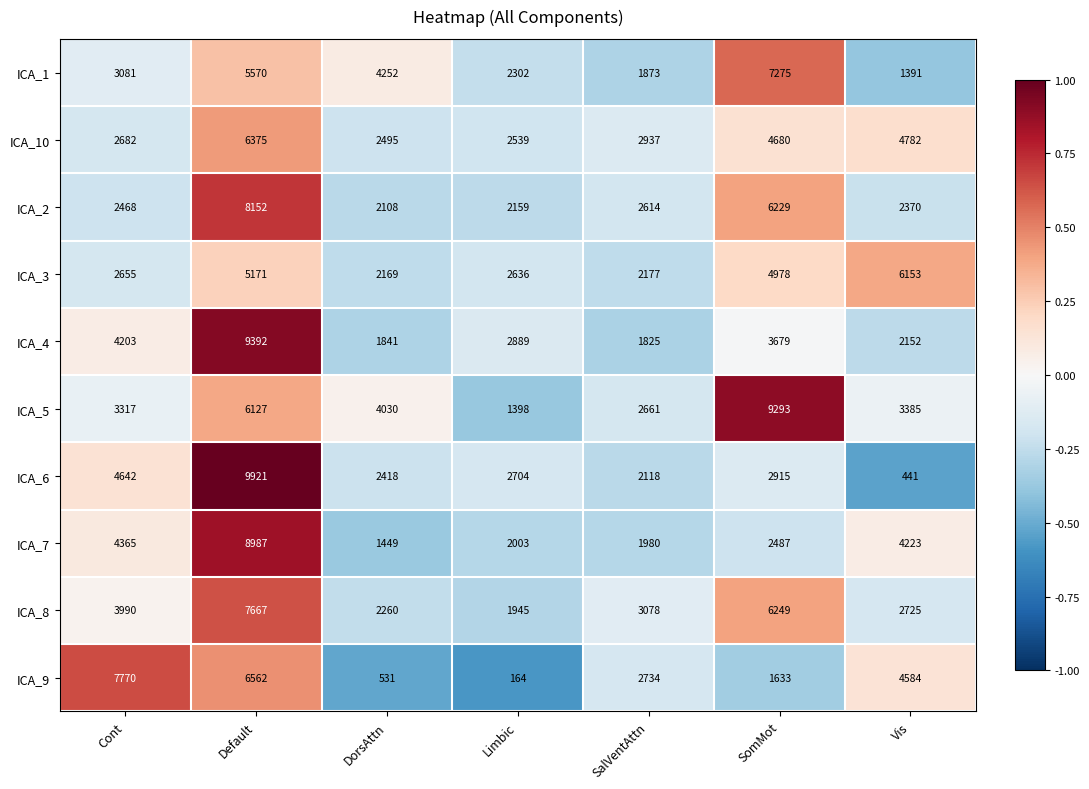

True or false: ICA_10 has a value of 3337 at Vis.

False